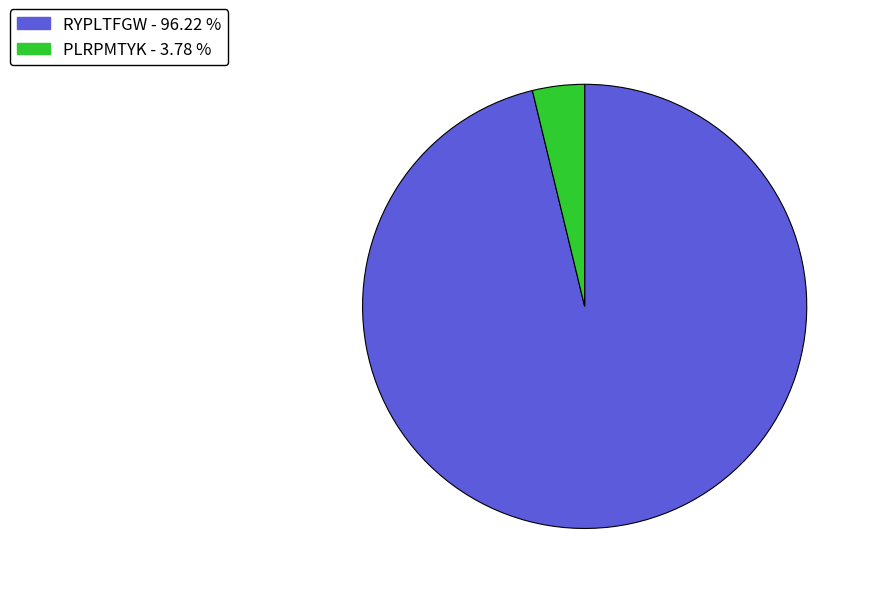

Is there a majority slice in this chart?

Yes